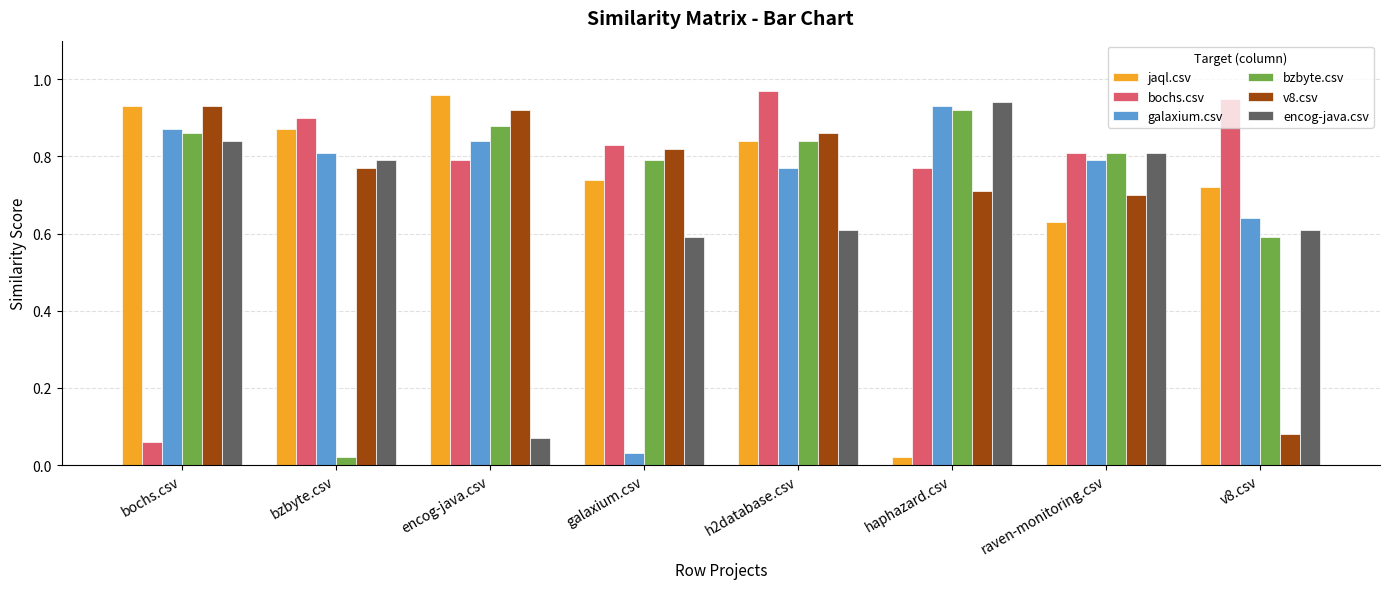

Is the value of galaxium.csv at galaxium.csv greater than the value of bochs.csv at bzbyte.csv?

No